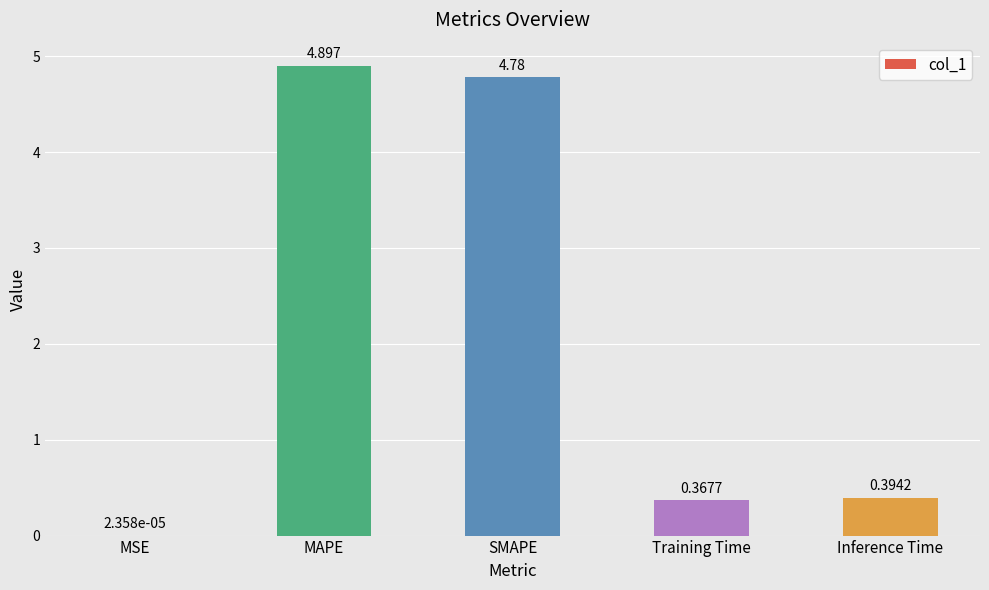

Between MSE and SMAPE, which is larger?

SMAPE